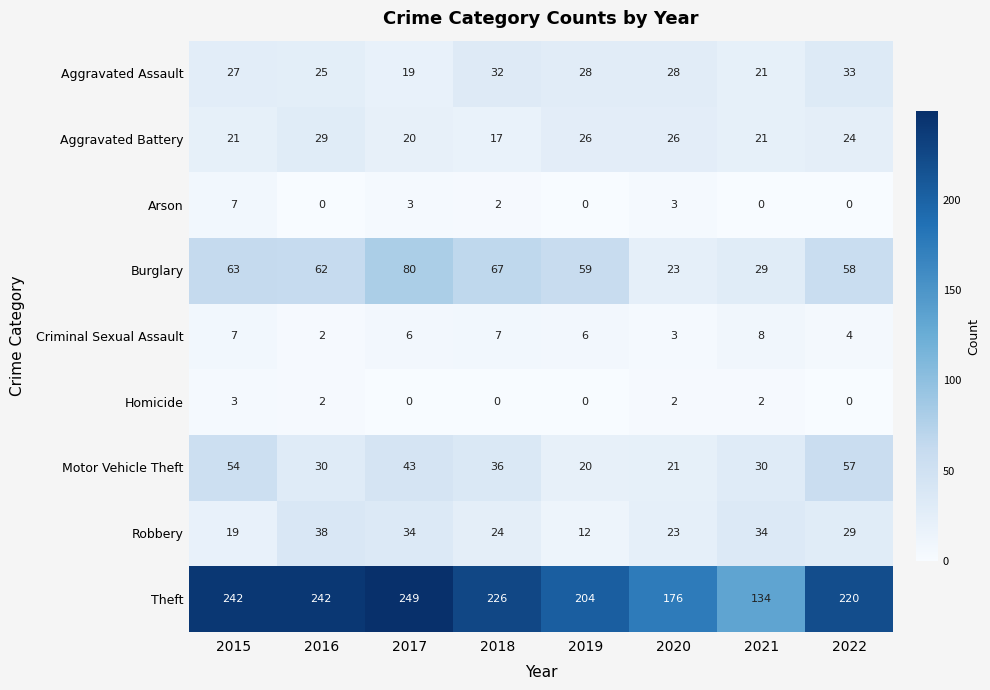

True or false: Criminal Sexual Assault has a value of 4 at 2021.

False